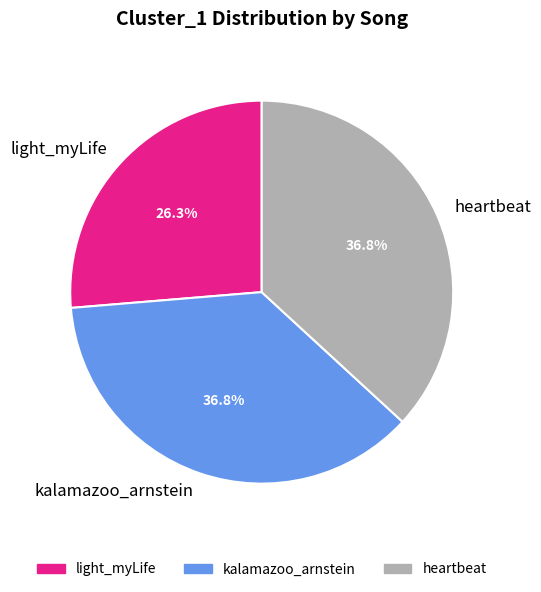

To the nearest percent, what is the difference between the light_myLife and kalamazoo_arnstein slice percentages?

11%